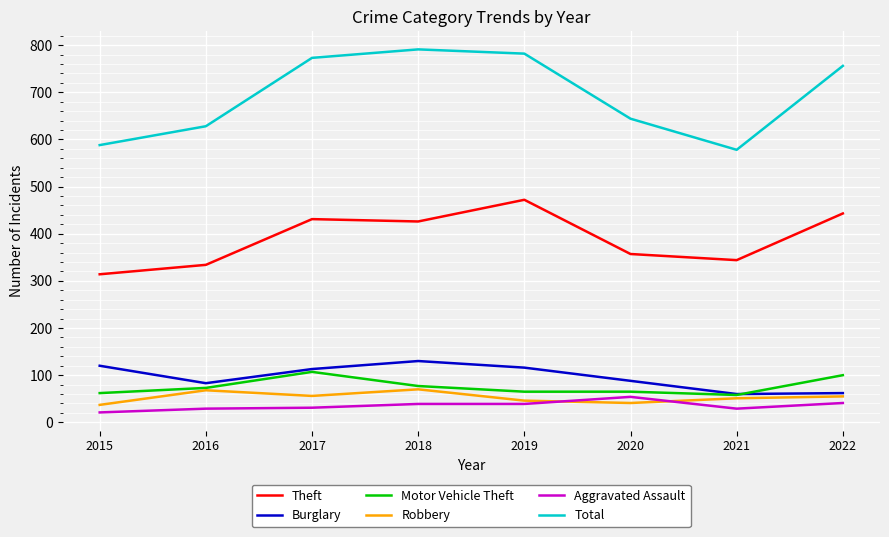

What is the maximum value for Burglary?

130